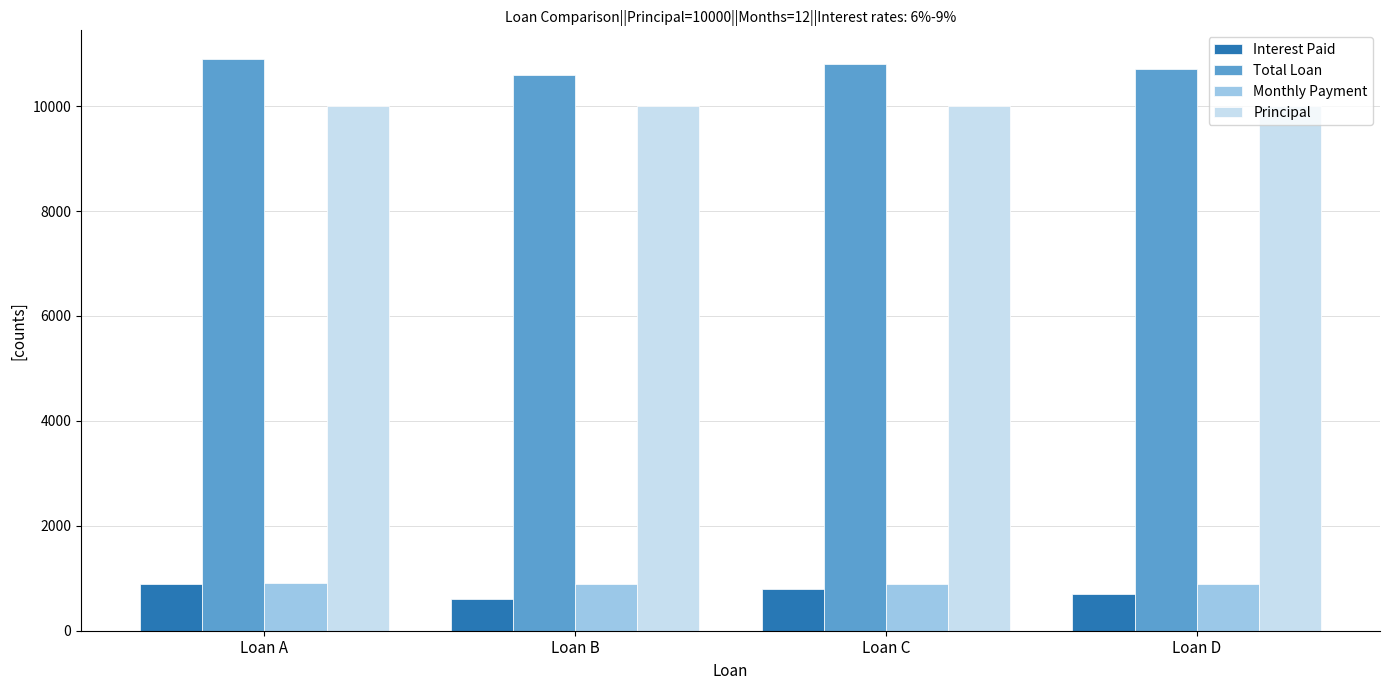

Where does the Monthly Payment series first go above 900?

Loan A